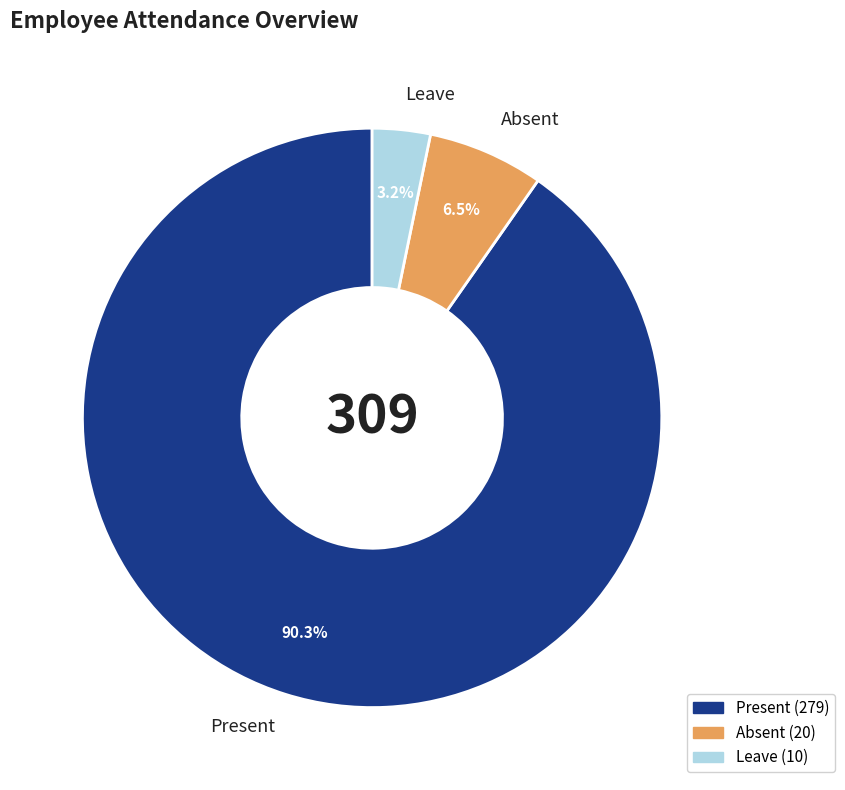

Which slice represents more than half of the pie?

Present